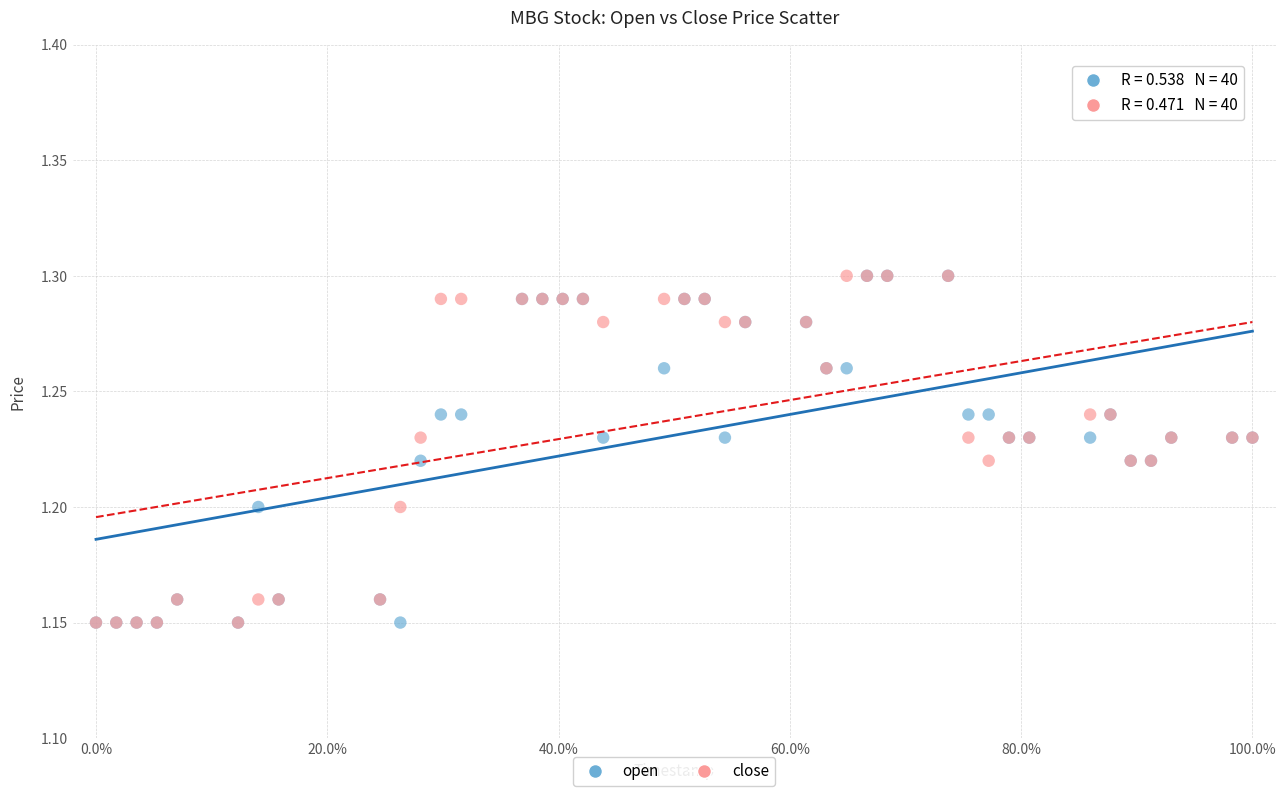

What are all the series names shown in the legend?

open, close